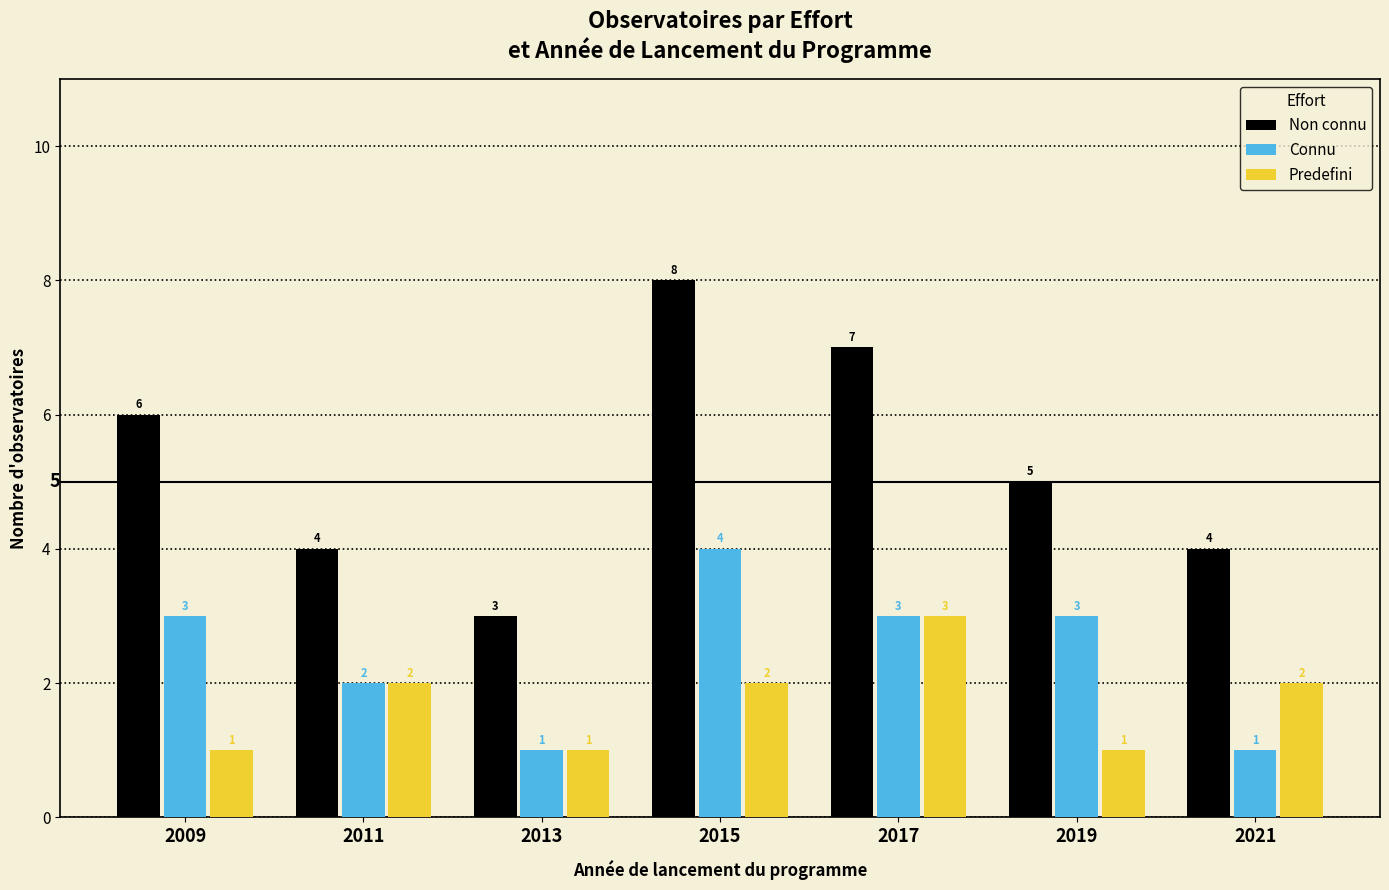

Is it true that Connu equals 1 at 2013?

True